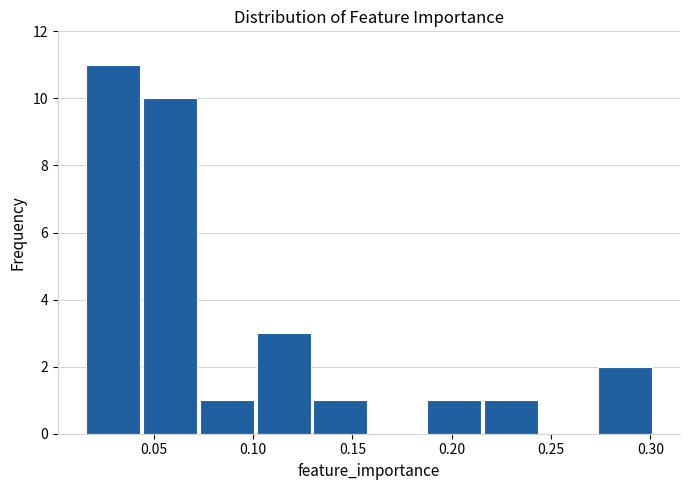

Reading left to right, list every bar in this chart as the range it spans on the x-axis followed by its height. Neither the bar edges nor the heights are printed on the chart, so give them approximately, as read against the axes.

0.015 to 0.045: 11
0.045 to 0.070: 10
0.070 to 0.100: 1
0.100 to 0.130: 3
0.130 to 0.160: 1
0.160 to 0.185: 0
0.185 to 0.215: 1
0.215 to 0.245: 1
0.245 to 0.275: 0
0.275 to 0.300: 2